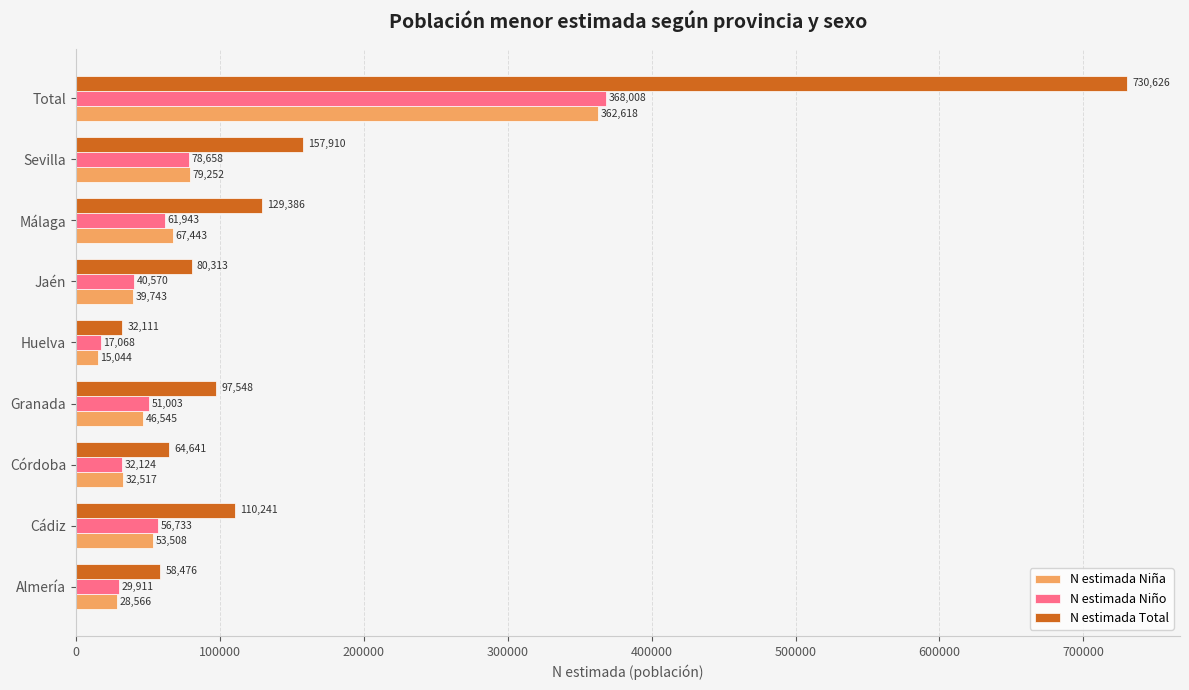

Which category has the highest value across all series?

Total